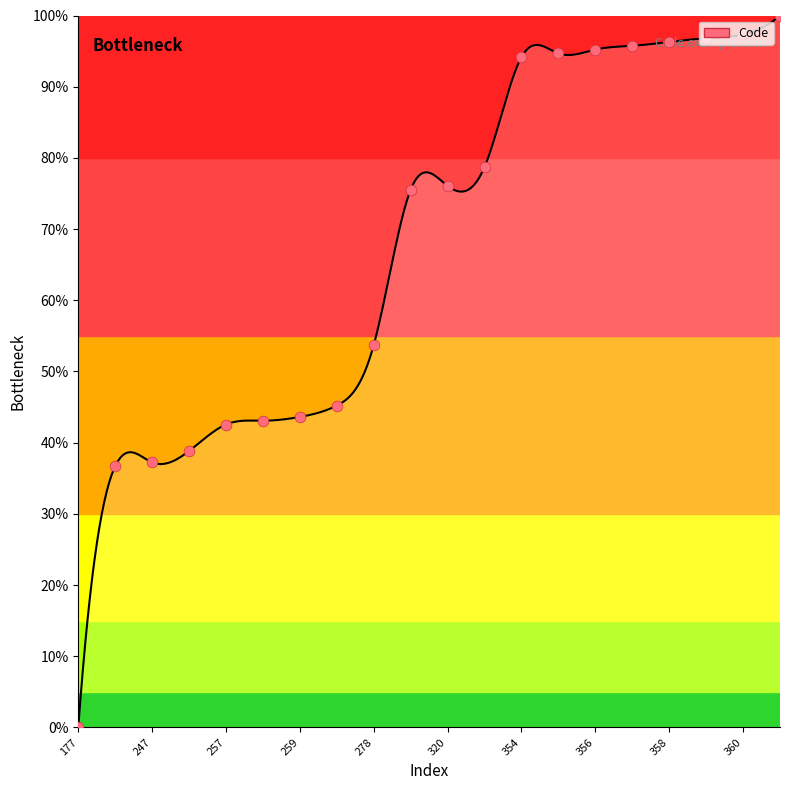

What is the change in value from 250 to 356?

+56.4